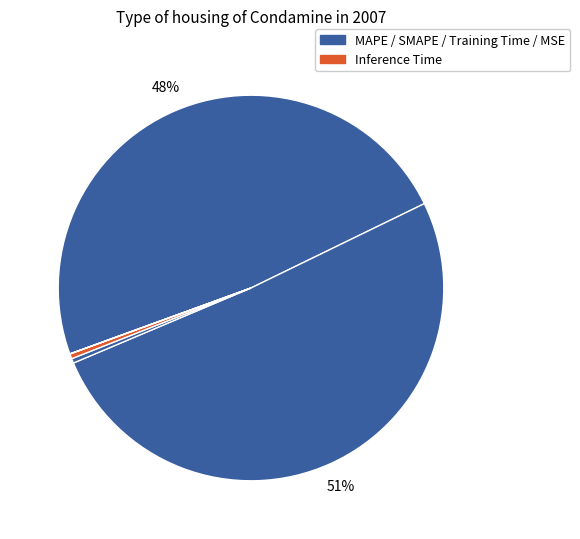

How many segments does this pie chart have?

5